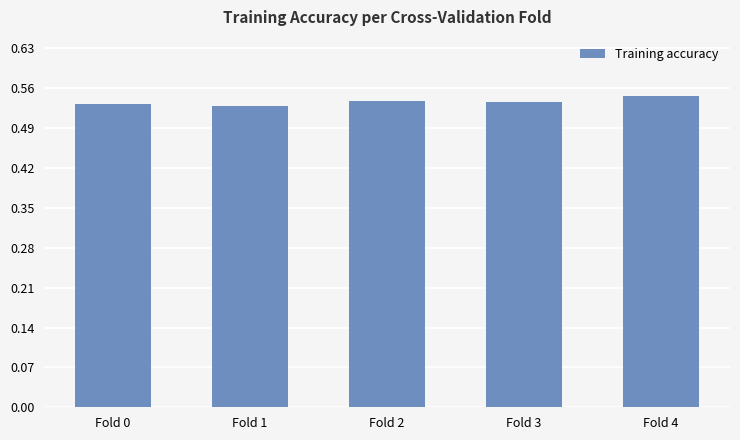

Are the bars grouped side by side (vs. stacked)?

No